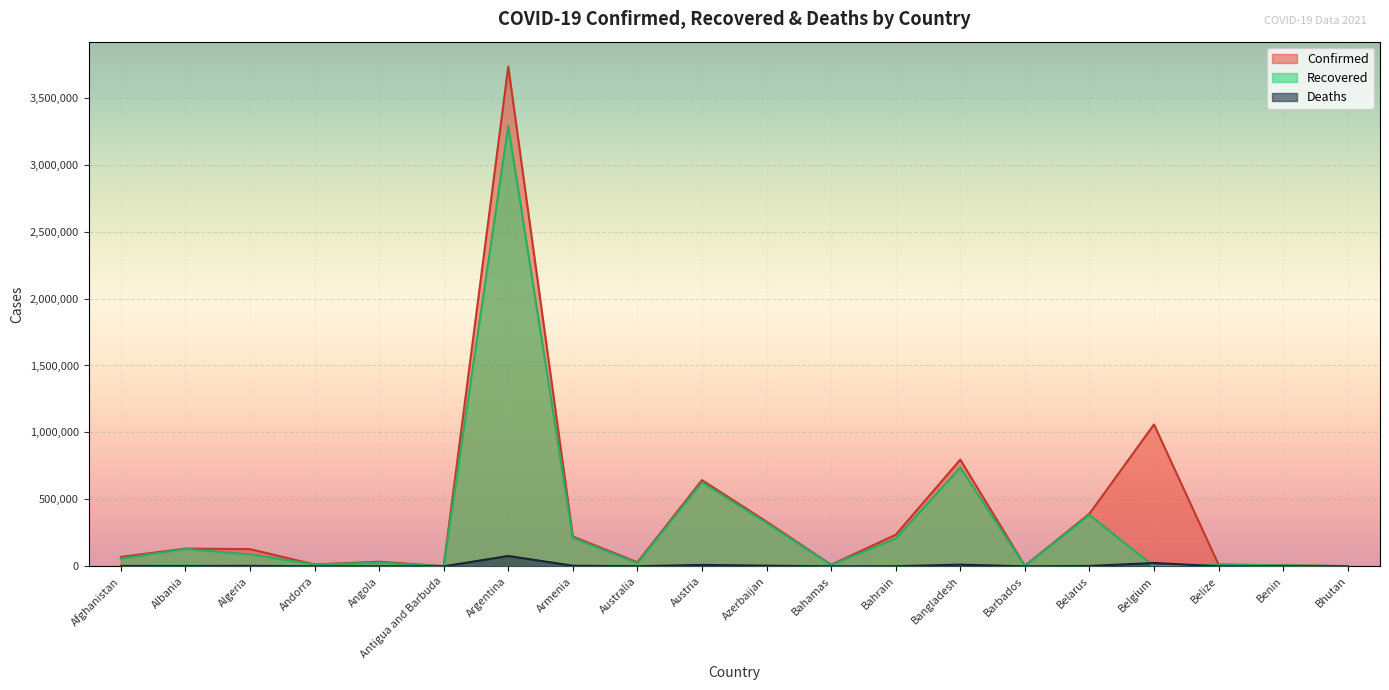

How many lines are shown in the chart?

3